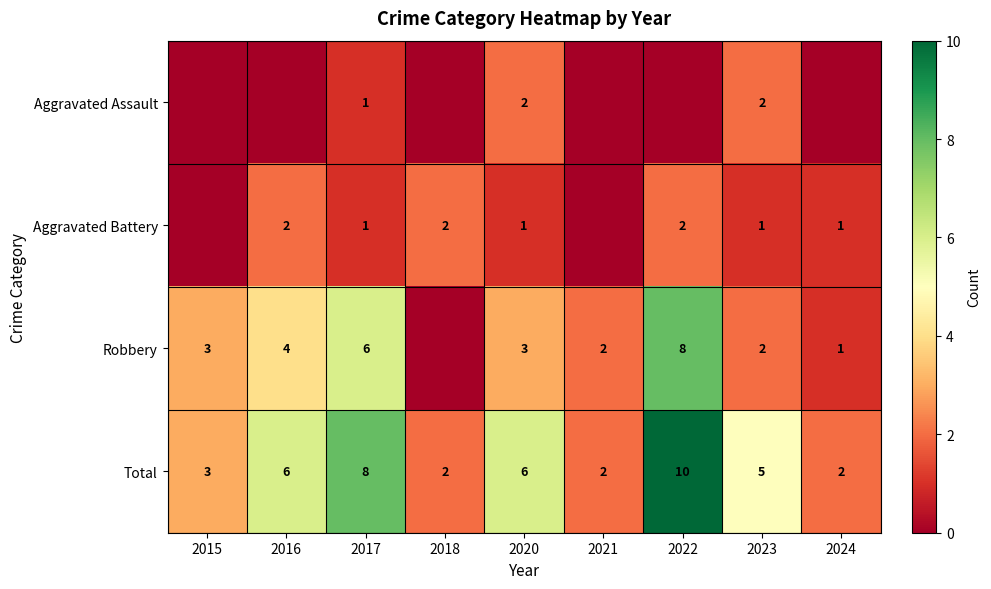

True or false: Robbery has a value of 1 at 2023.

False